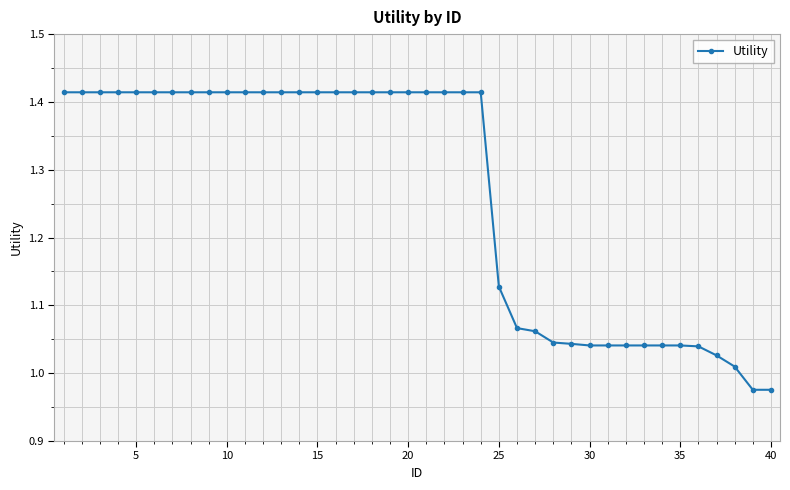

What is the average value?

1.3